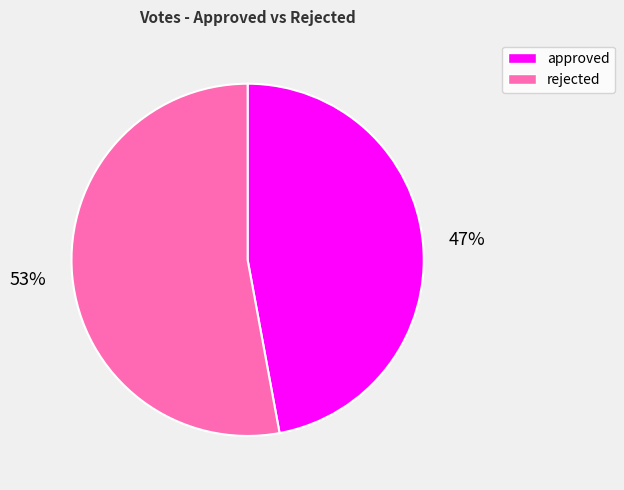

To the nearest percent, what portion does approved represent?

47%